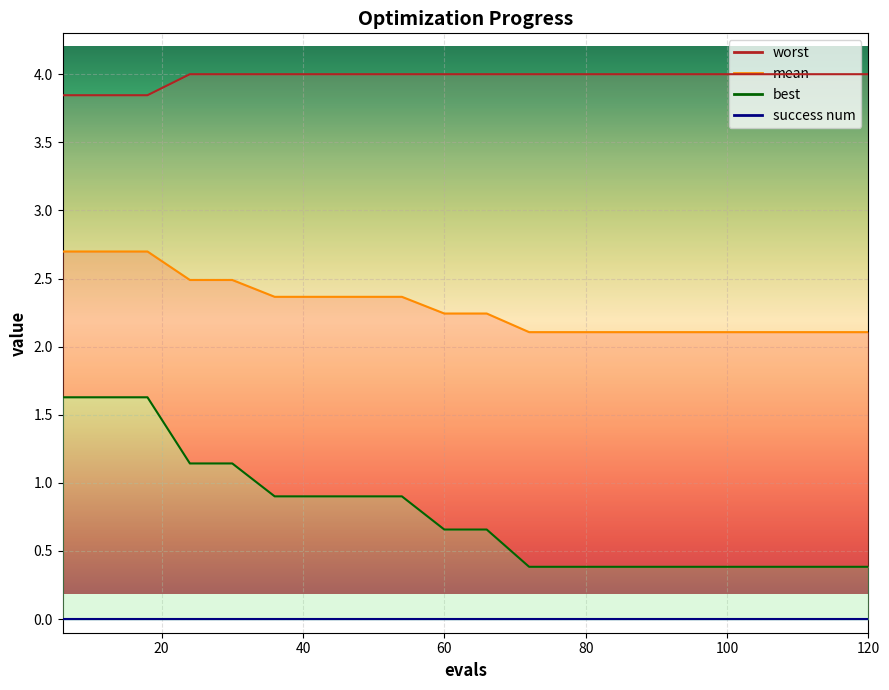

True or false: worst has more than 0 points higher than both neighbors.

False